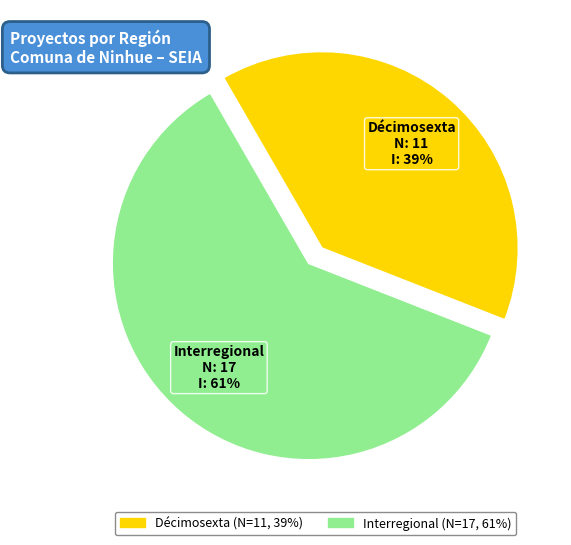

Which category accounts for the majority?

Interregional